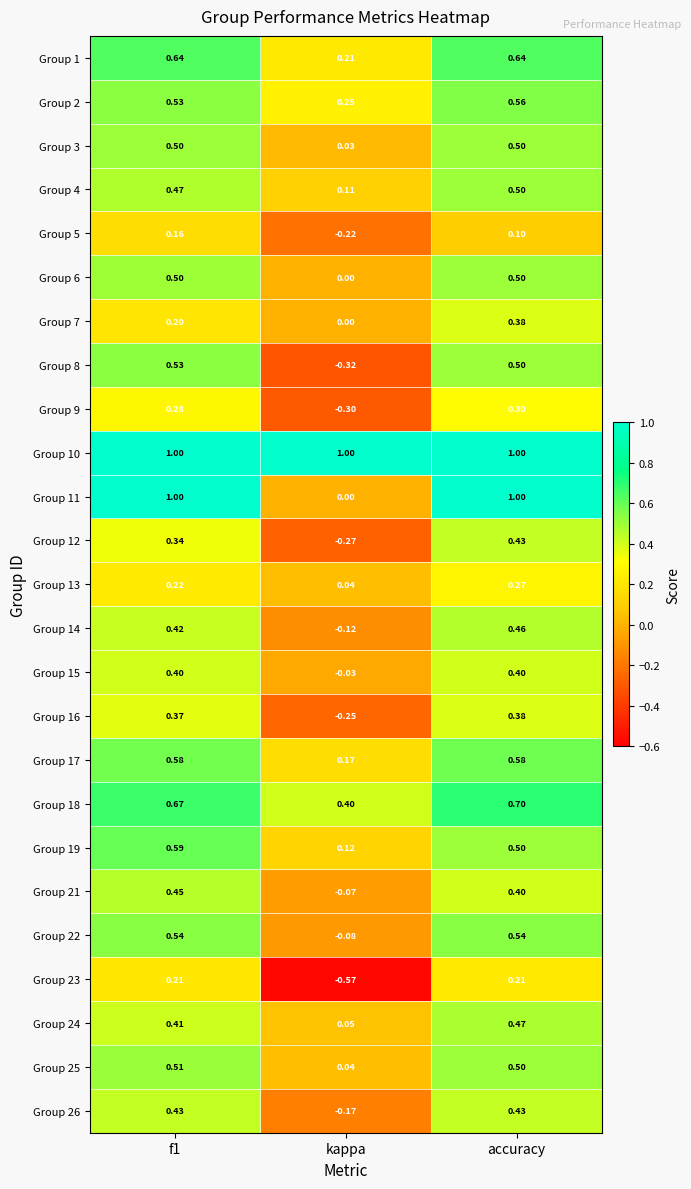

At which category does the chart reach its minimum across all series?

kappa